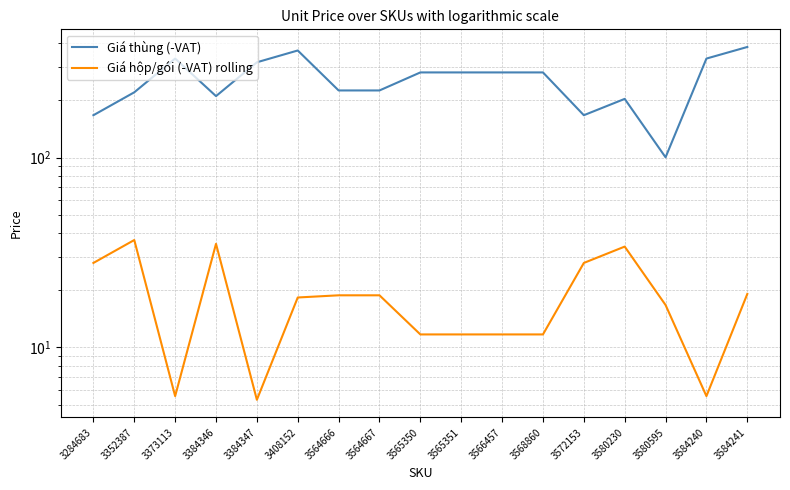

True or false: Giá hộp/gói (-VAT) rolling has more than 2 interior local peaks.

True